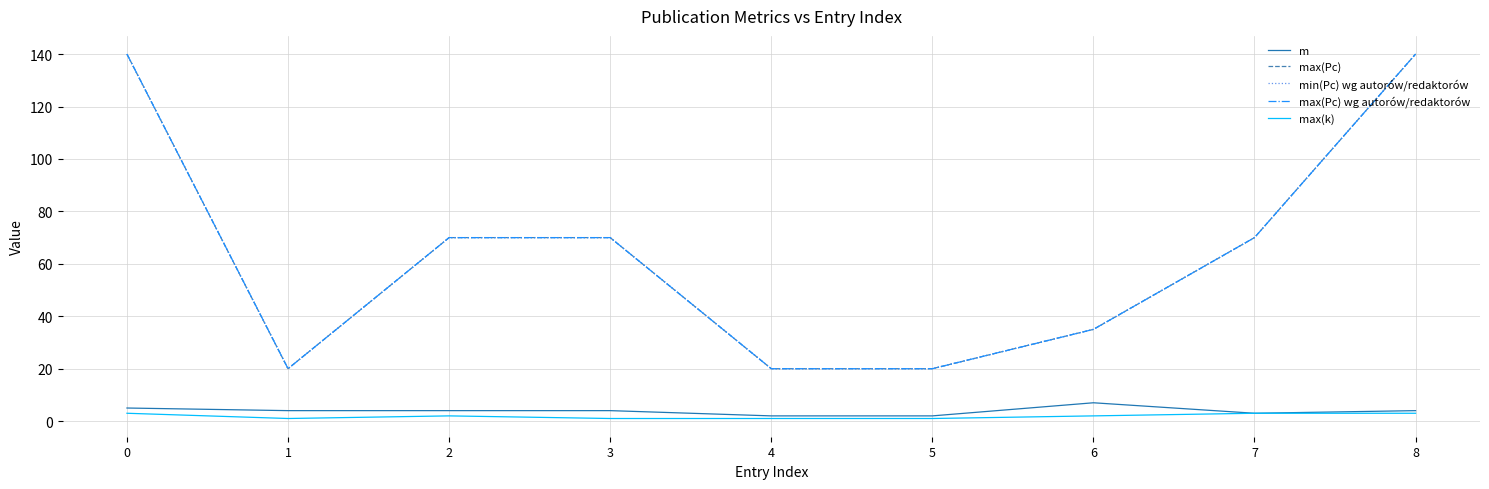

What is the value of the m point at the 6th from the left?

2